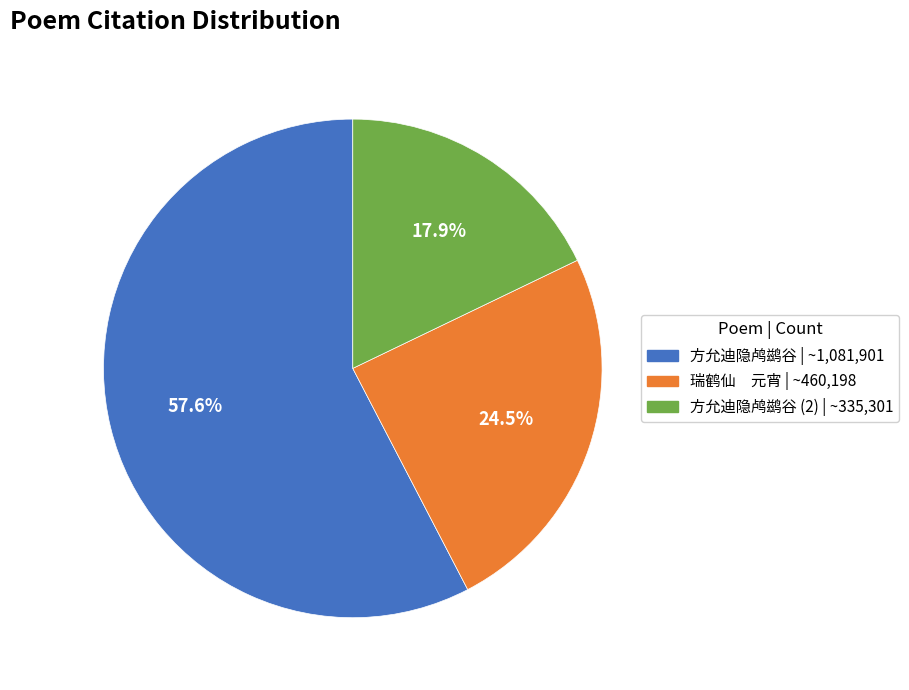

Is 瑞鹤仙 元宵 | ~460,198 the majority of the pie?

No